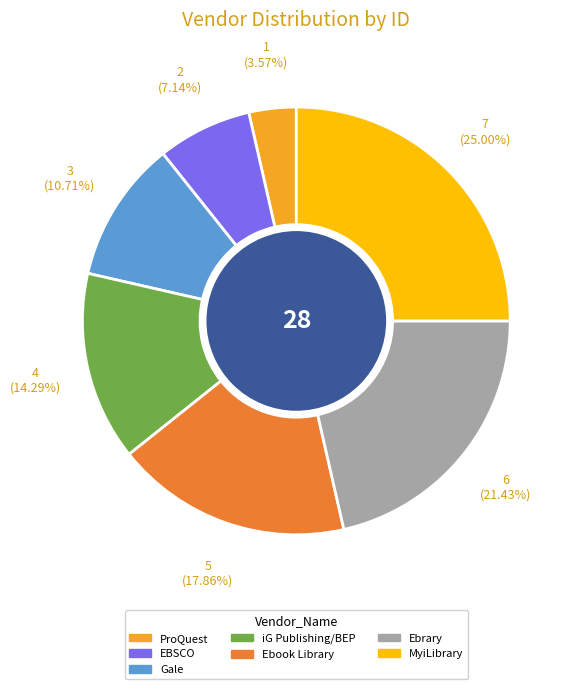

Is there a majority slice in this chart?

No